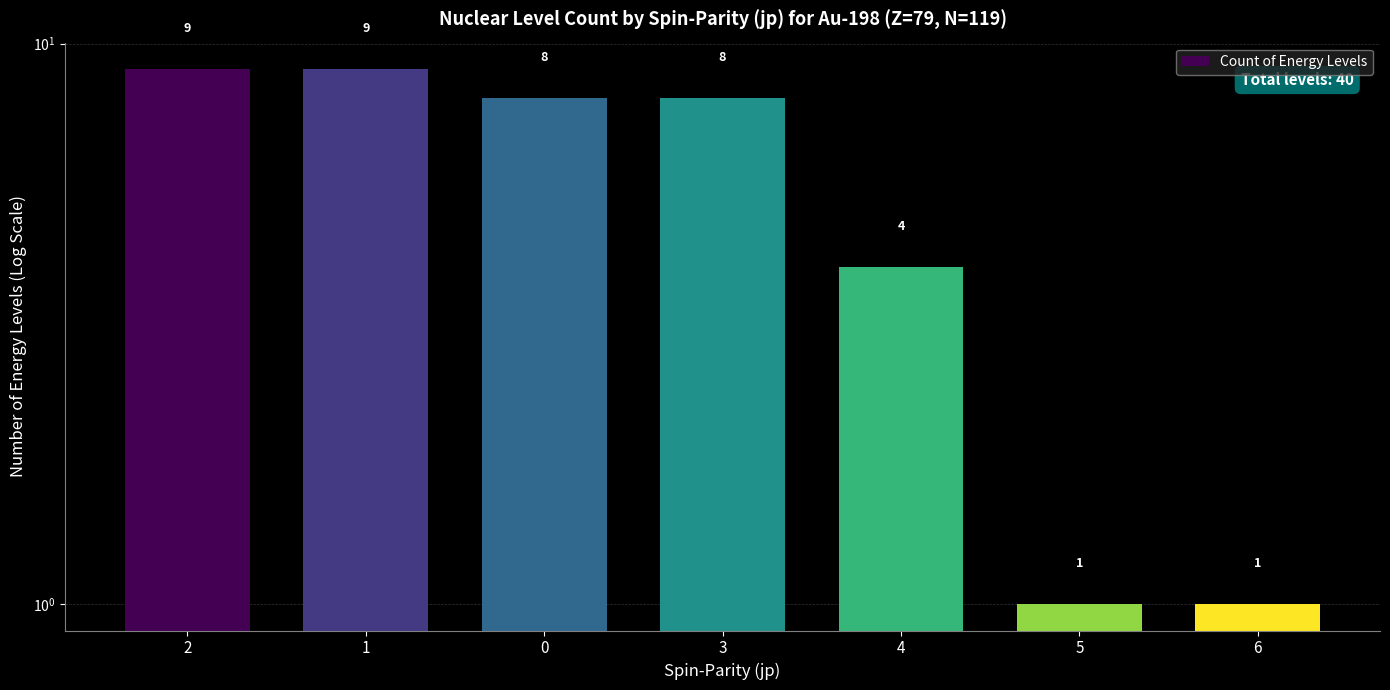

How many values are between 1 and 9?

7